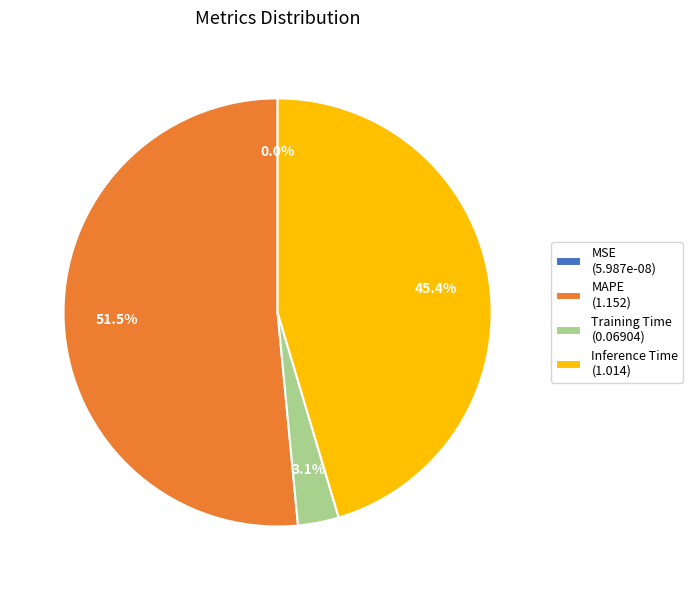

Is there any slice that represents more than half of the pie?

Yes